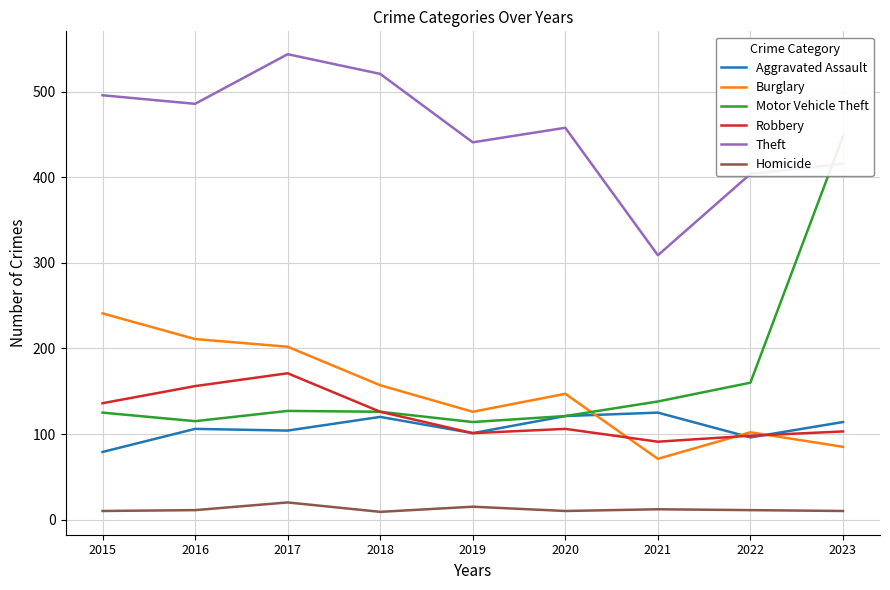

Reading left to right, transcribe all the data shown in this chart.

Aggravated Assault: 79	106	104	120	101	121	125	96	114
Burglary: 241	211	202	157	126	147	71	102	85
Motor Vehicle Theft: 125	115	127	126	114	121	138	160	448
Robbery: 136	156	171	126	101	106	91	98	103
Theft: 496	486	544	521	441	458	309	404	416
Homicide: 10	11	20	9	15	10	12	11	10